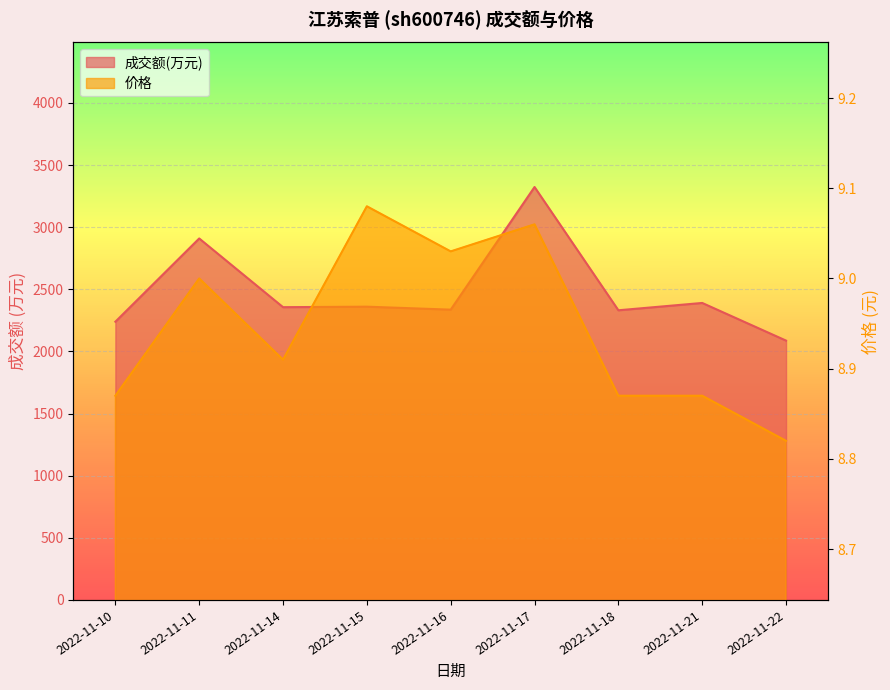

What is the value of the 价格 point at the 6th from the left?

9.1